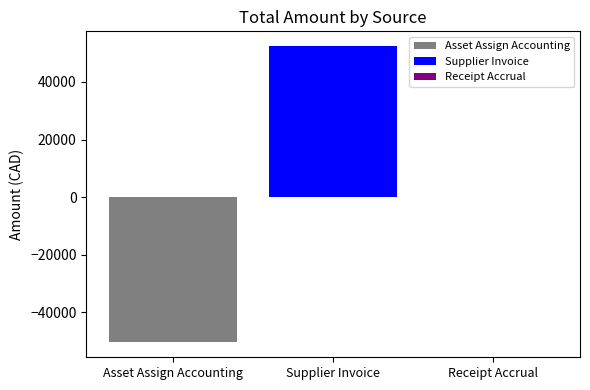

Does the chart contain any negative values?

Yes